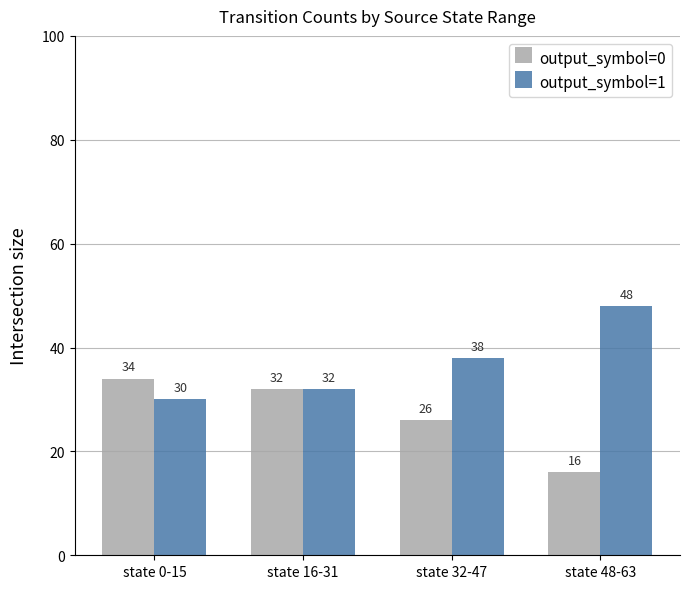

What is the spread (max minus min) of values at state 32-47?

12